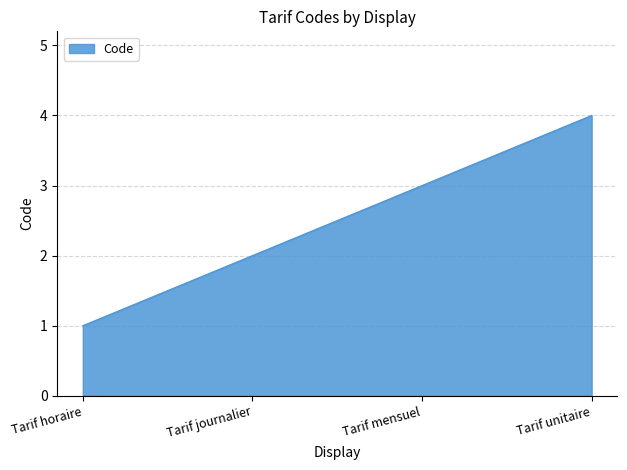

How many lines are shown in the chart?

1